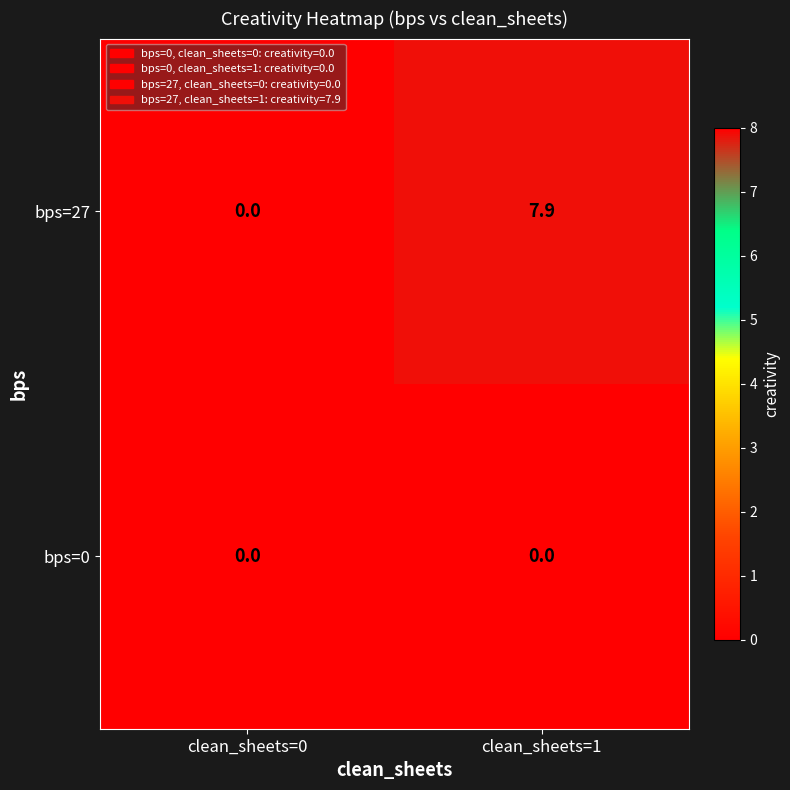

At which label does bps=27 reach its minimum?

clean_sheets=0